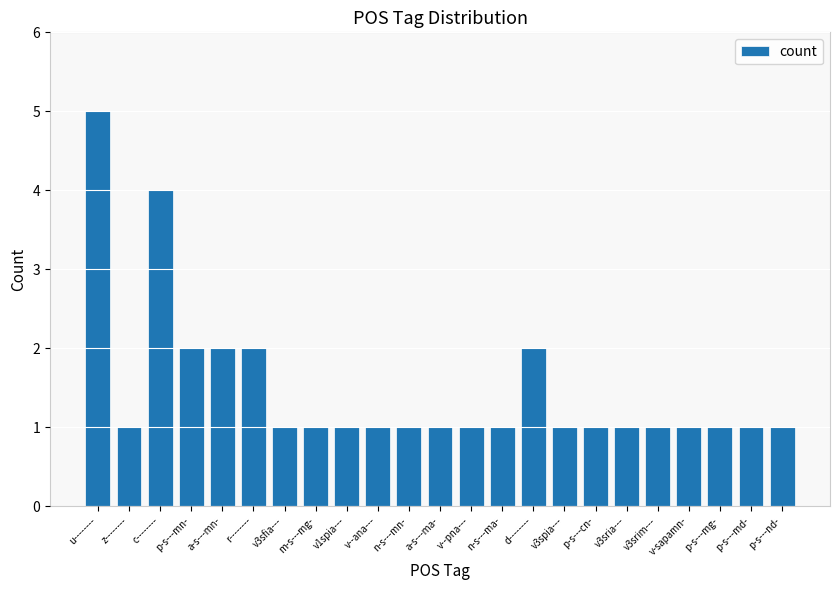

Reading left to right, transcribe all the data shown in this chart.

u--------=5	z--------=1	c--------=4	p-s---mn-=2	a-s---mn-=2	r--------=2	v3sfia---=1	m-s---mg-=1	v1spia---=1	v--ana---=1	n-s---mn-=1	a-s---ma-=1	v--pna---=1	n-s---ma-=1	d--------=2	v3spia---=1	p-s---cn-=1	v3sria---=1	v3srim---=1	v-sapamn-=1	p-s---mg-=1	p-s---md-=1	p-s---nd-=1